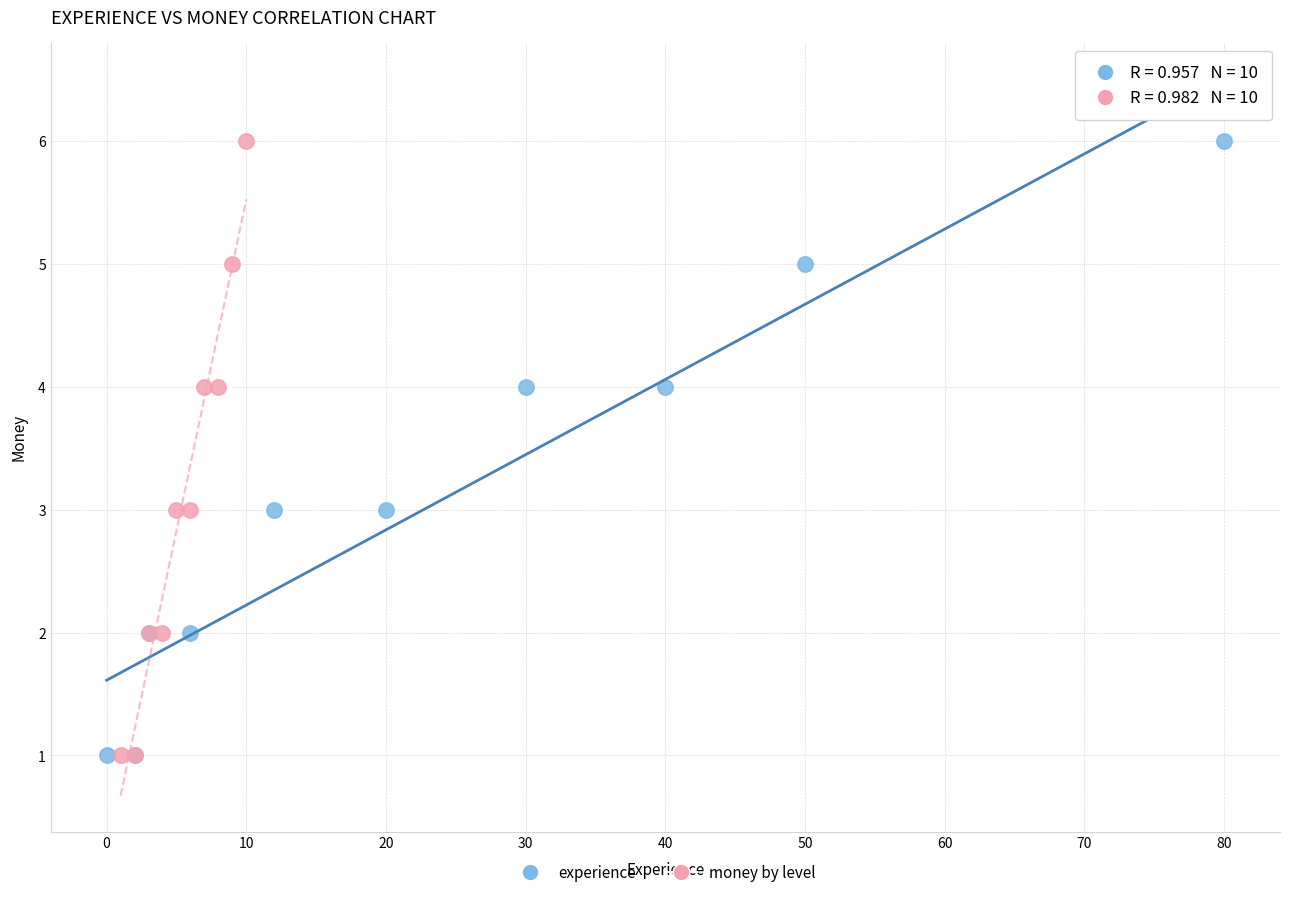

What are all the series names shown in the legend?

experience, money by level